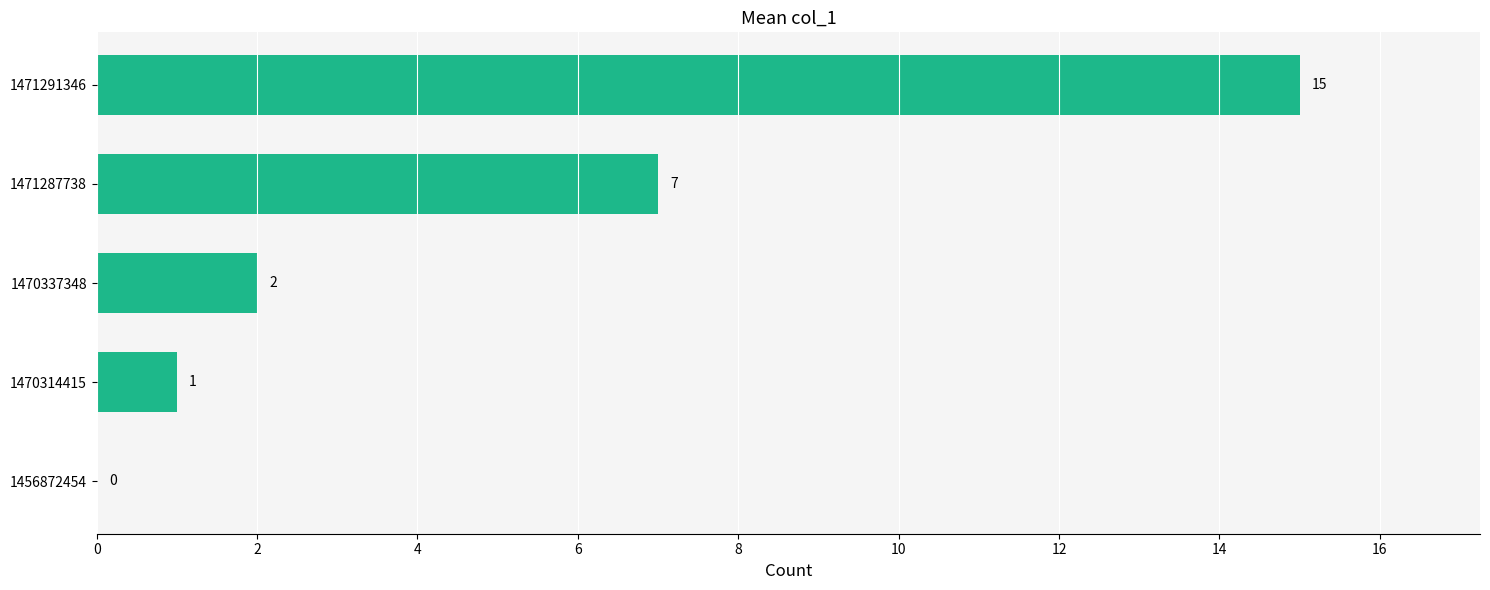

Reading bottom to top, what are all the values shown in this chart?

1456872454=0	1470314415=1	1470337348=2	1471287738=7	1471291346=15